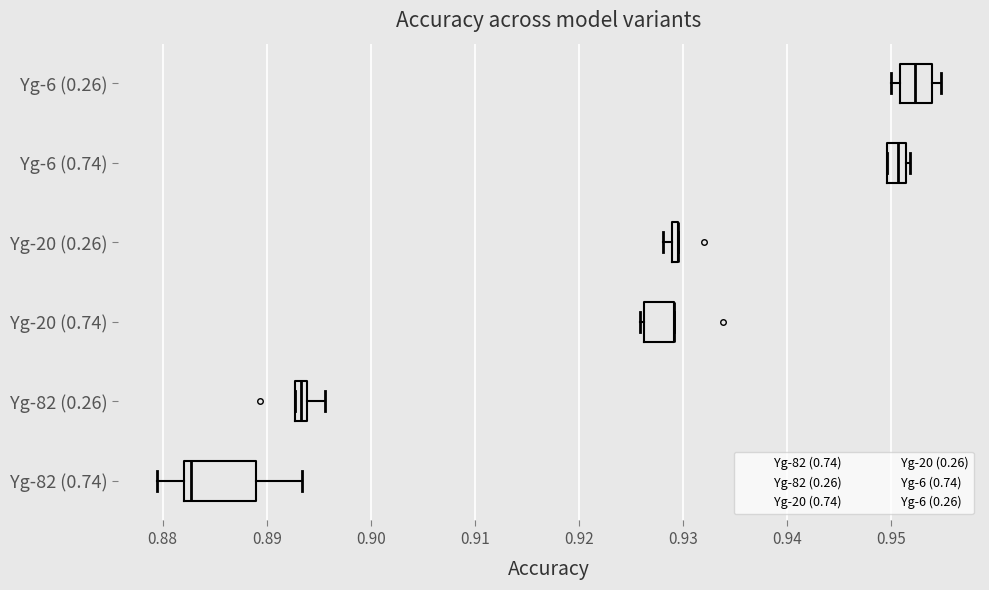

Which series has the largest Y range (max minus min)?

Yg-82 (0.74)